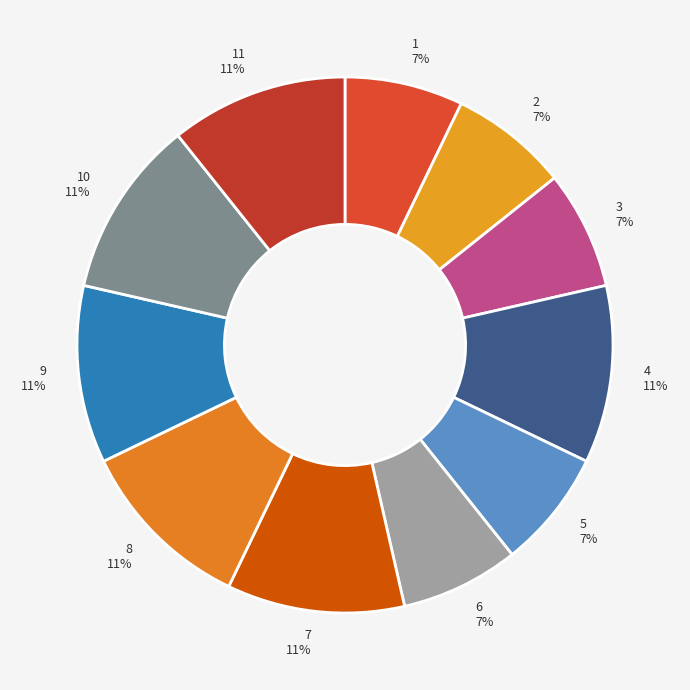

Does 2 account for over 50% of the chart?

No